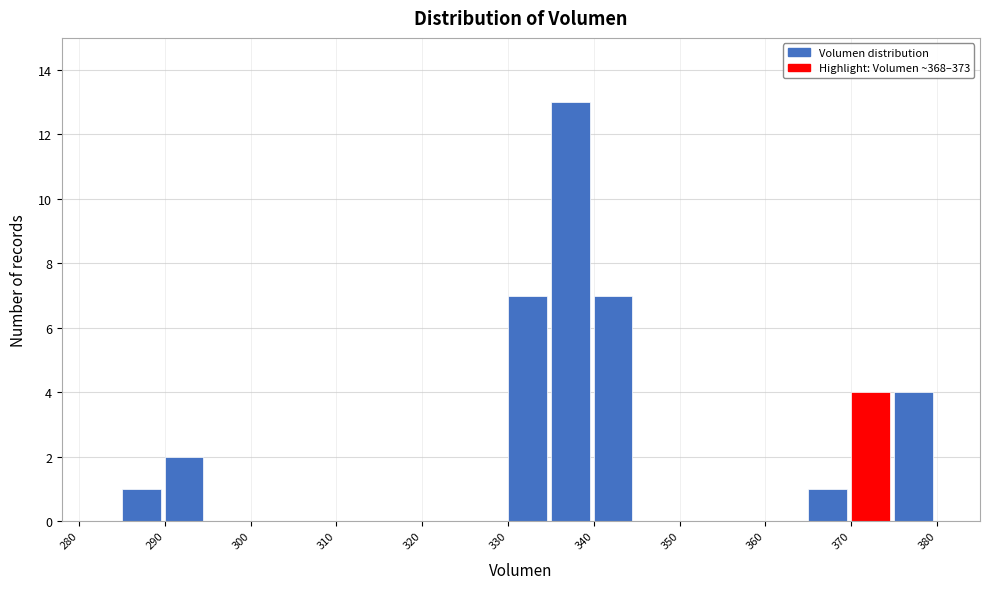

Reading left to right, list every bar in this chart as the range it spans on the x-axis followed by its height. The values are not printed on the chart, so give them approximately, as read against the axis.

280 to 285: 0
285 to 290: 1
290 to 295: 2
295 to 300: 0
300 to 305: 0
305 to 310: 0
310 to 315: 0
315 to 320: 0
320 to 325: 0
325 to 330: 0
330 to 335: 7
335 to 340: 13
340 to 345: 7
345 to 350: 0
350 to 355: 0
355 to 360: 0
360 to 365: 0
365 to 370: 1
370 to 375: 4
375 to 380: 4